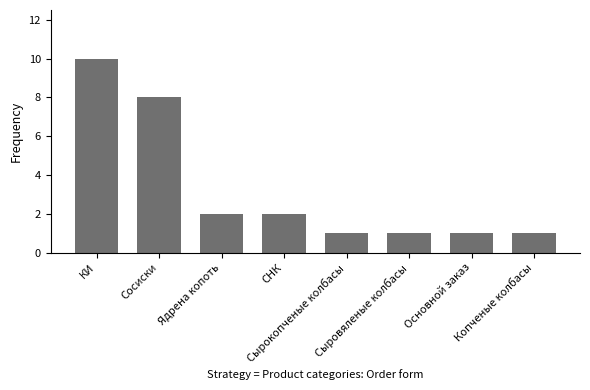

What is the greatest value displayed?

10